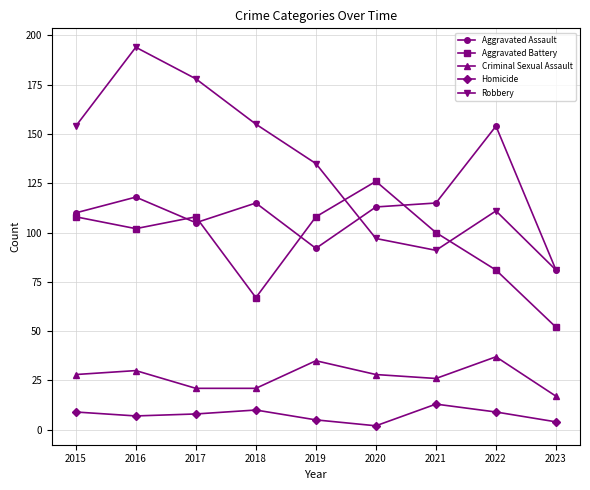

True or false: Robbery has more than 1 interior local peaks.

True